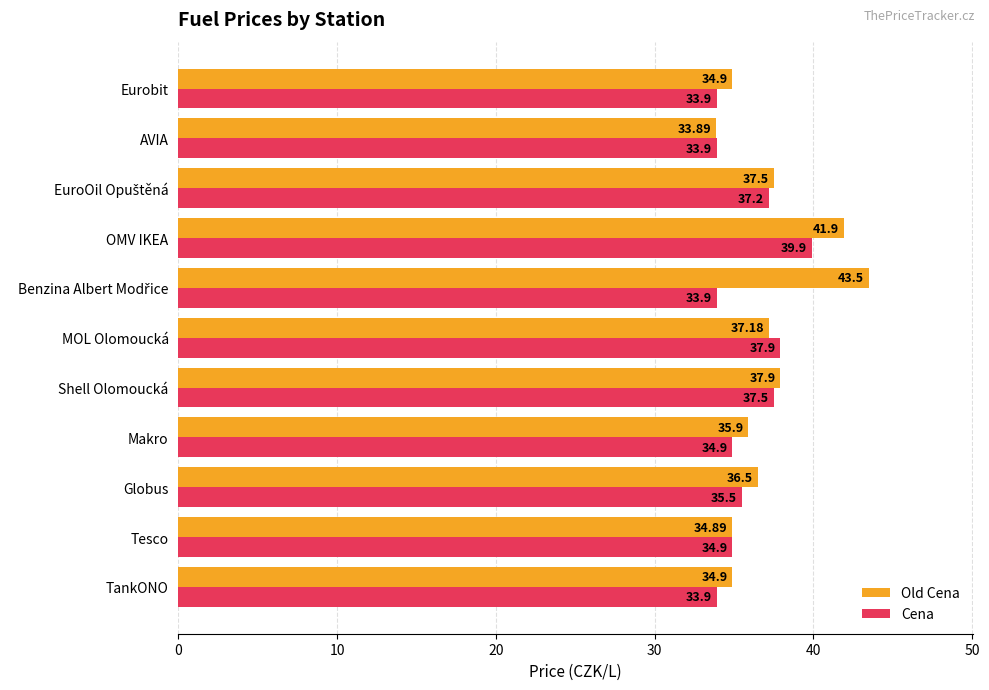

List the series in order of their peak value, highest first.

Old Cena, Cena